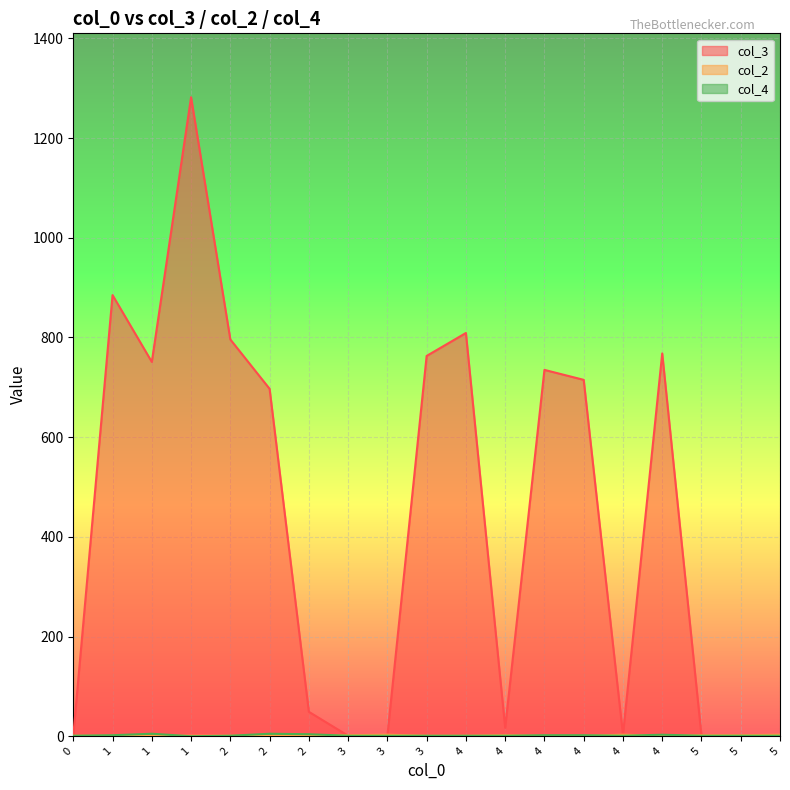

What is the difference between the col_3 values at 1 and 1?

531